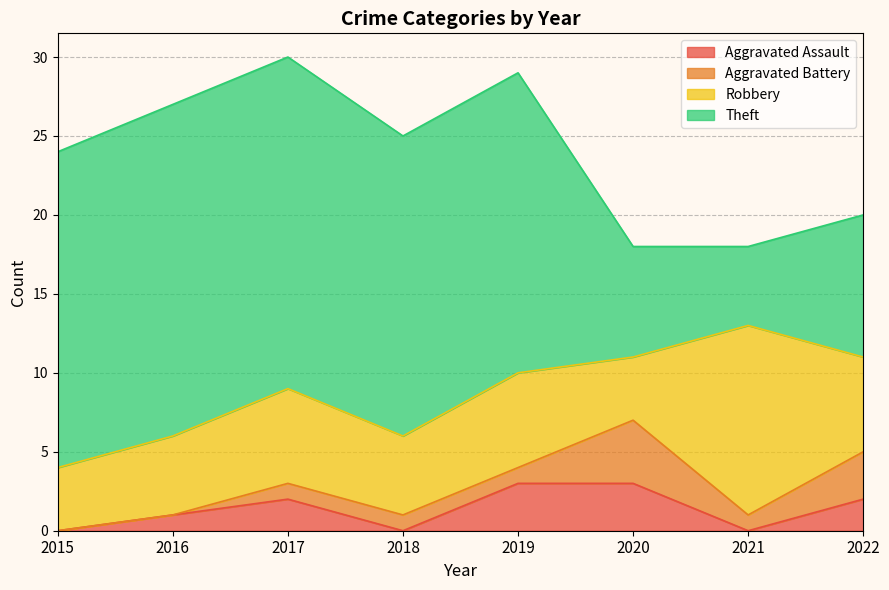

Which series has the largest range (max minus min)?

Theft